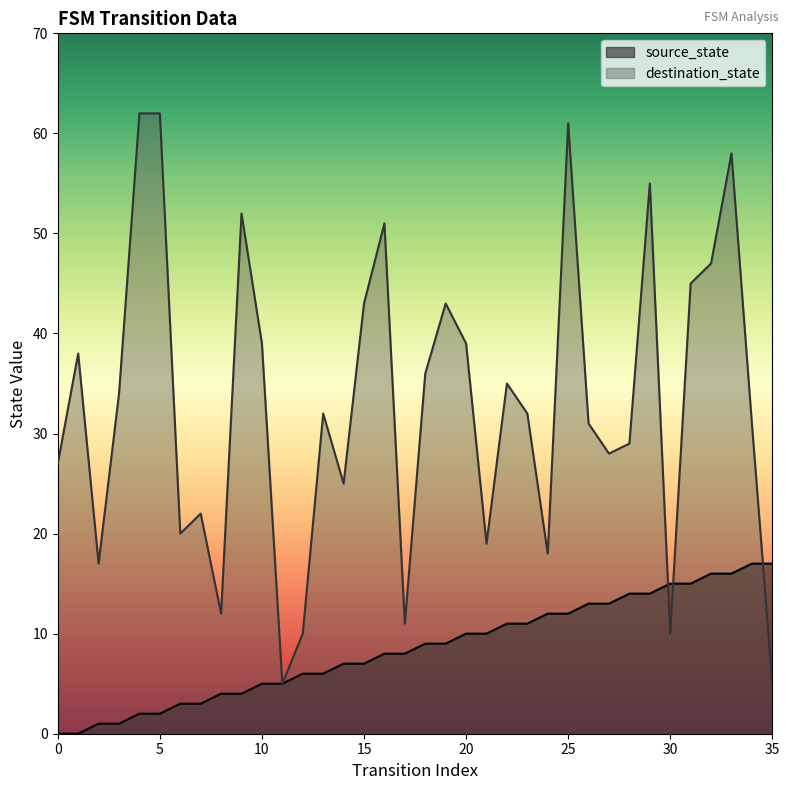

Count the number of data series in this chart.

2